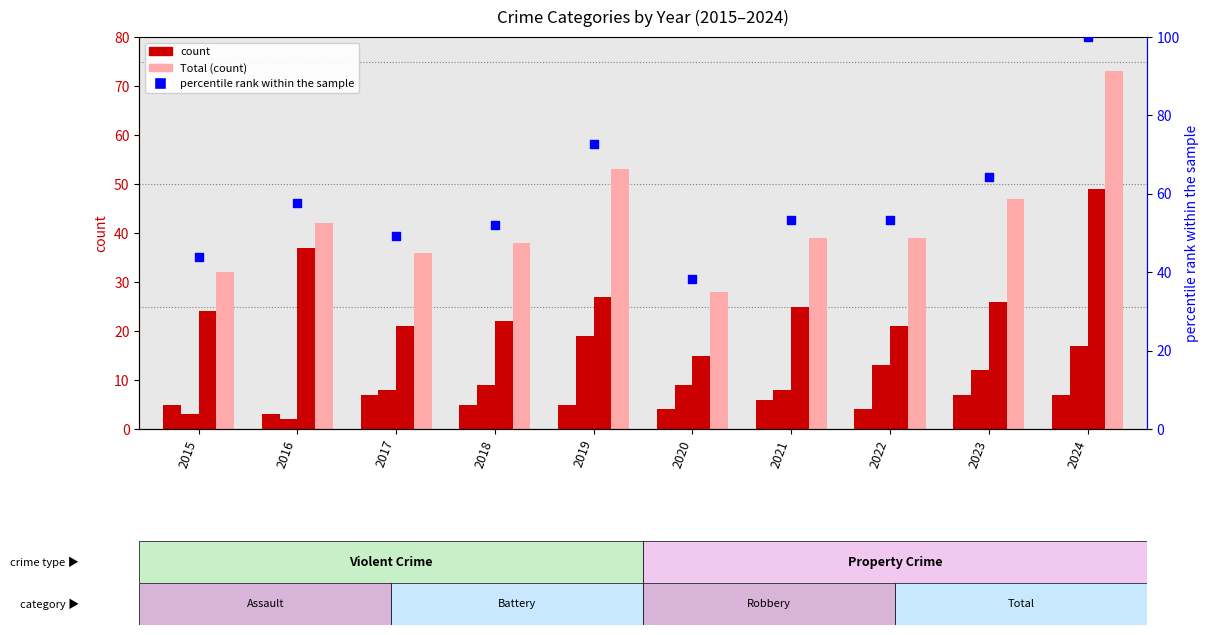

At how many categories does at least one series exceed 20?

10